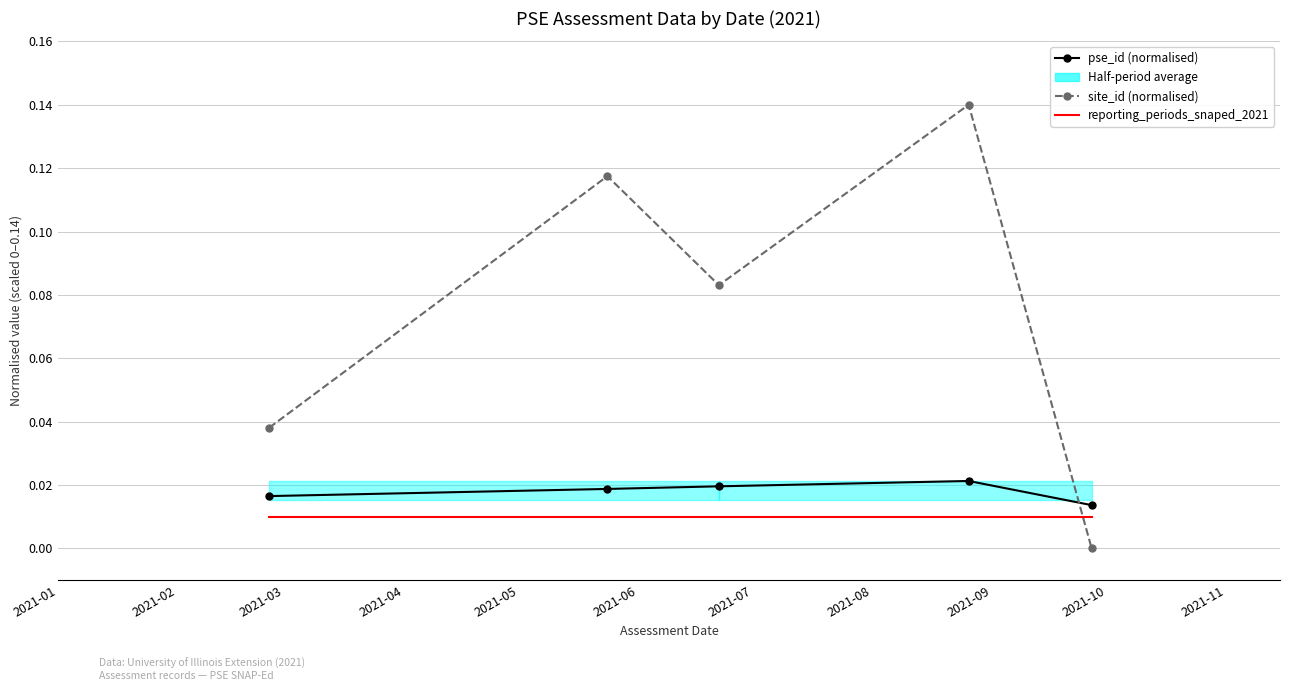

Is it true that reporting_periods_snaped_2021 equals 0.0 at 2021-01?

False